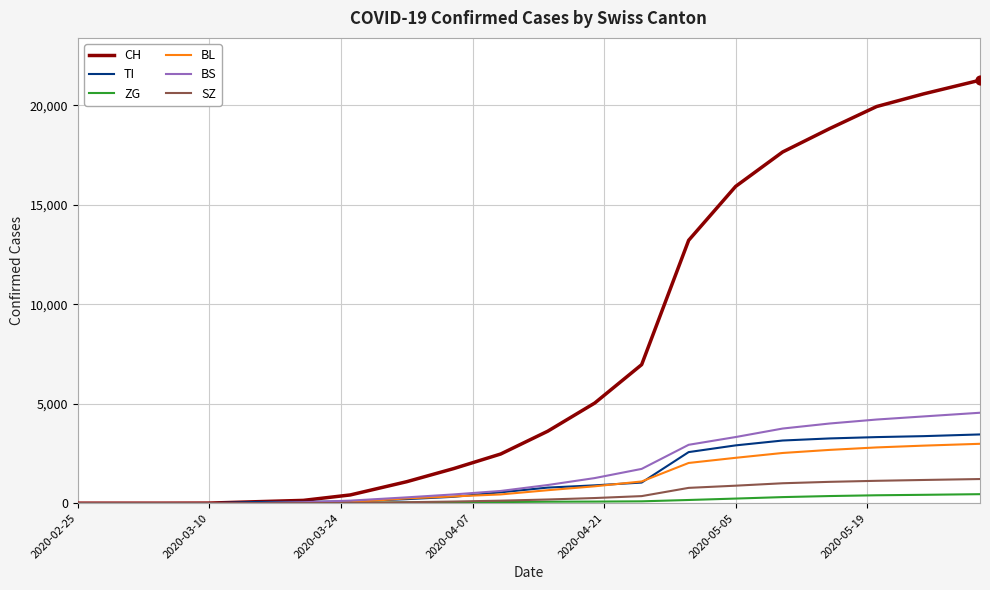

What is the maximum value shown in the chart?

21261